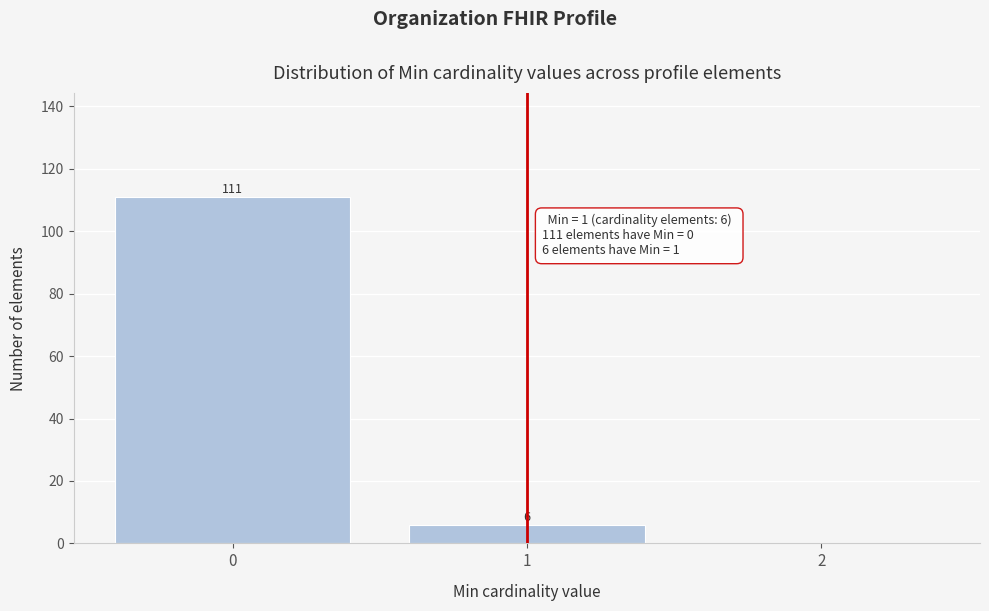

Over which range of the x-axis is the bar tallest?

-0.5 to 0.5